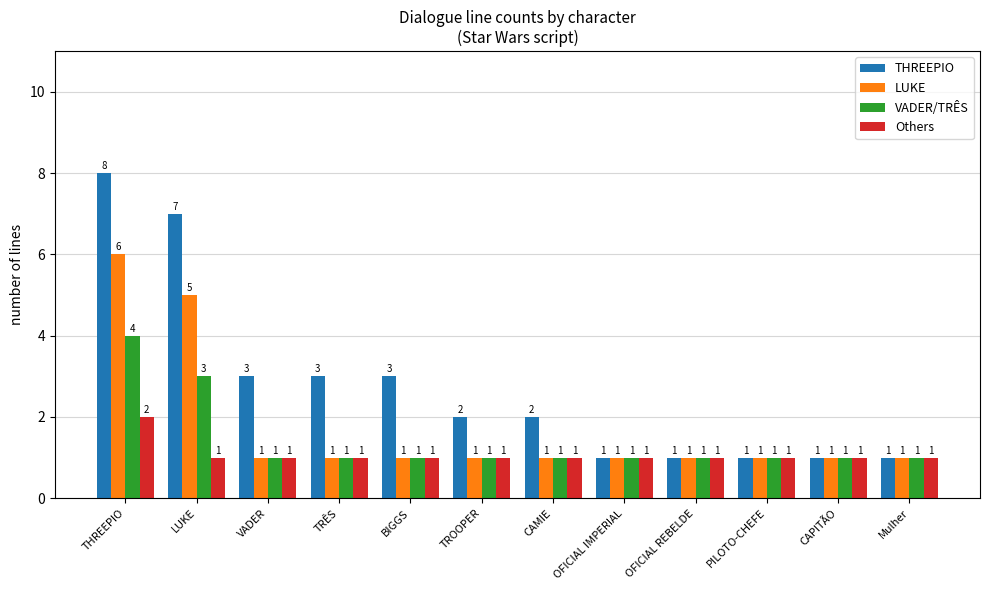

Which series has the largest range (max minus min)?

THREEPIO